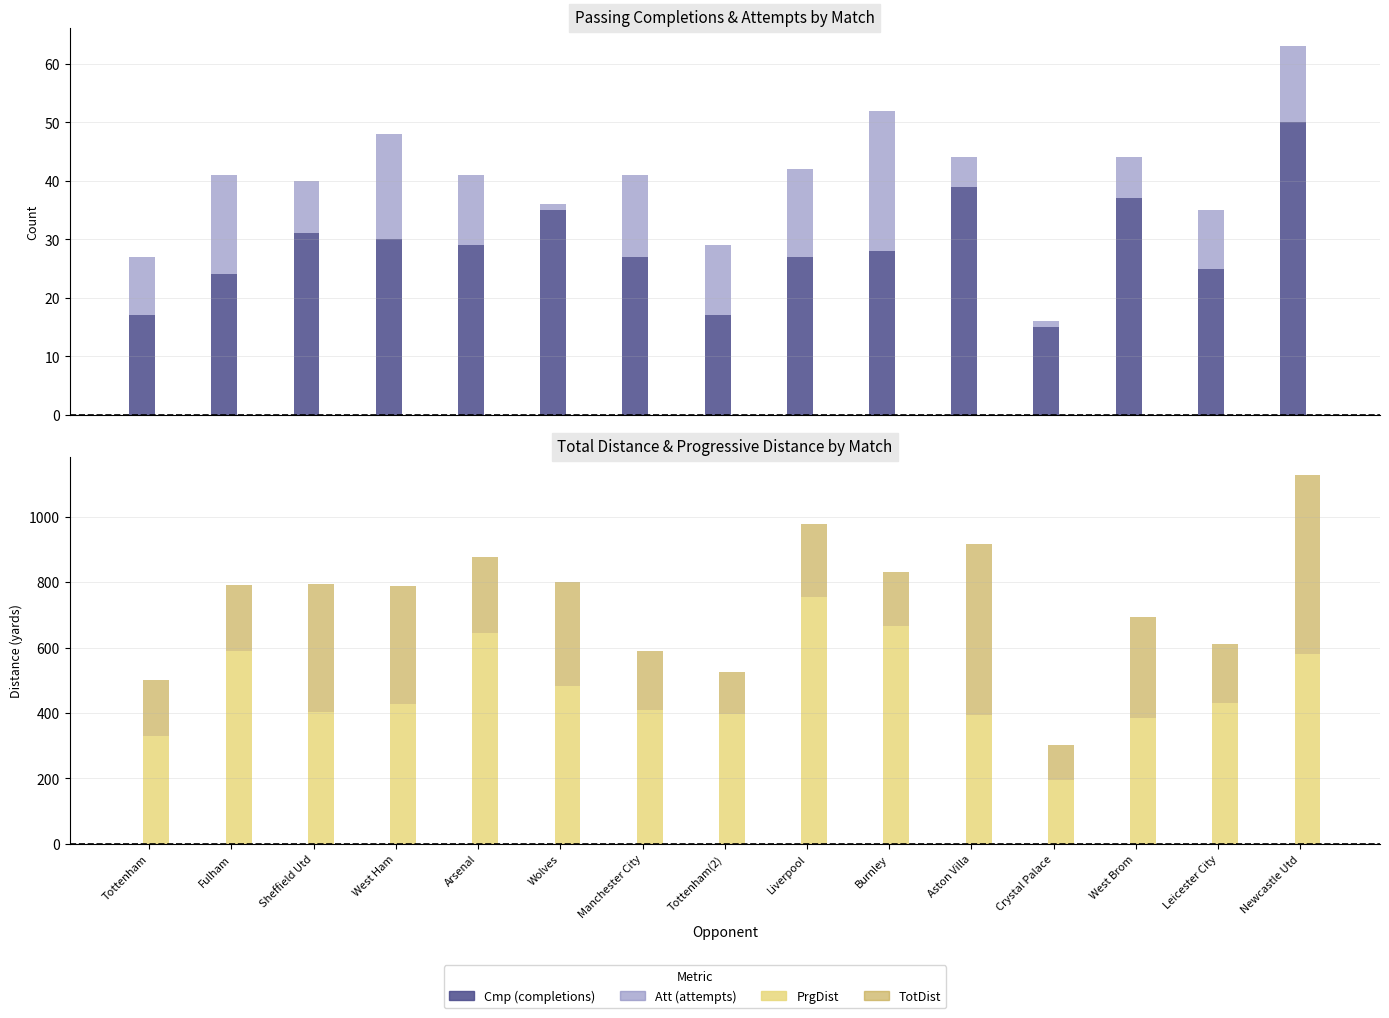

What is the total value across all series at Fulham?

1445